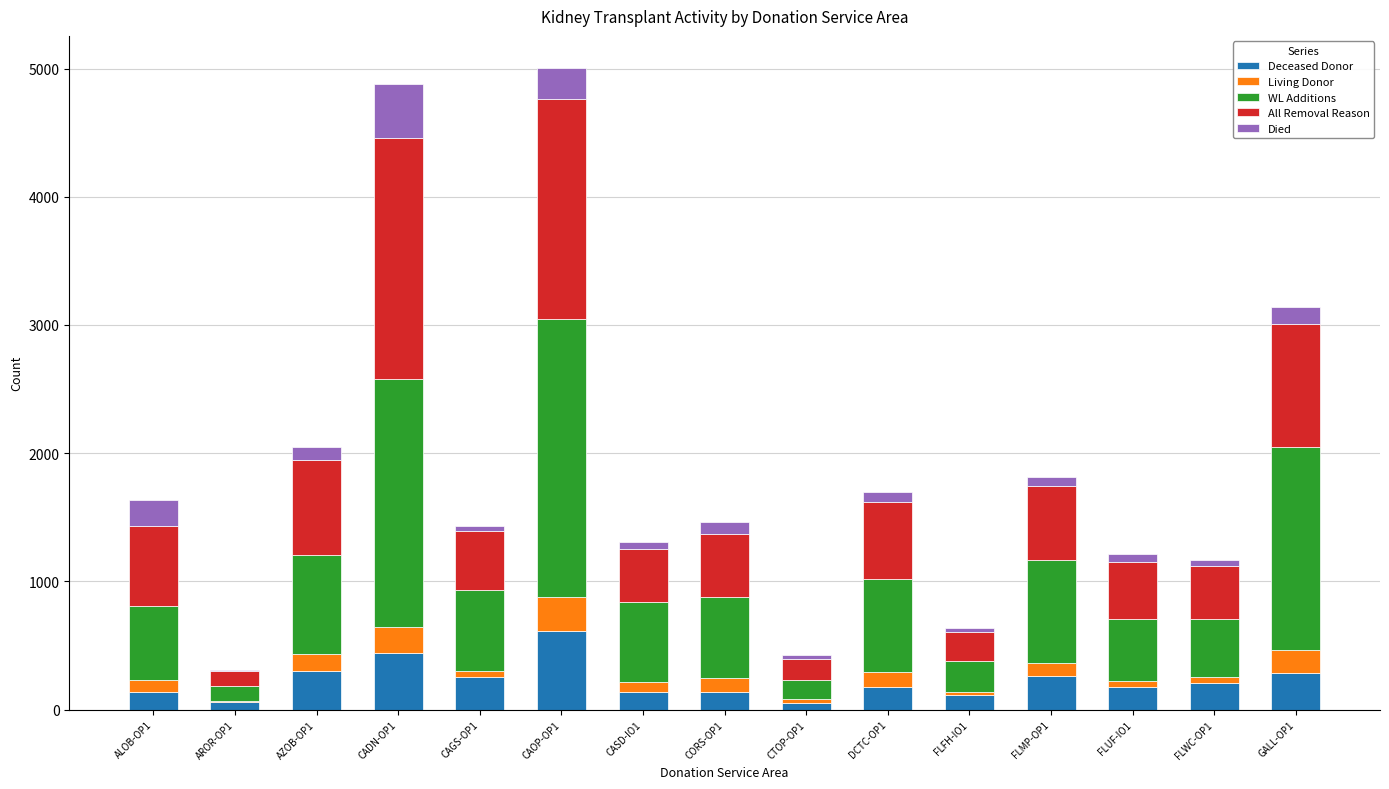

Does the chart contain stacked bars?

Yes